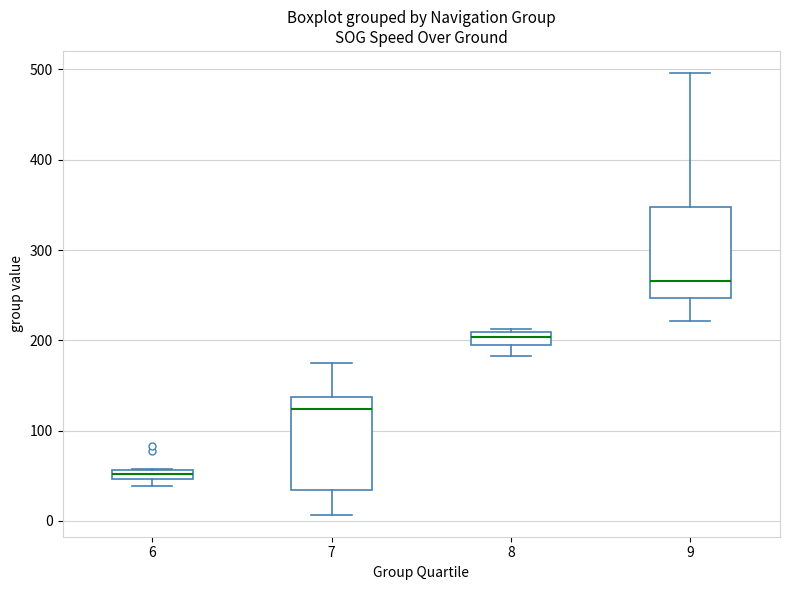

Which box has the highest median line?

9